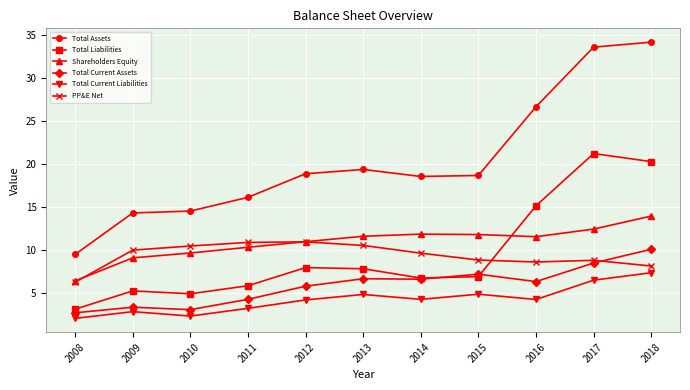

Where does the Total Liabilities series first go above 6?

2012